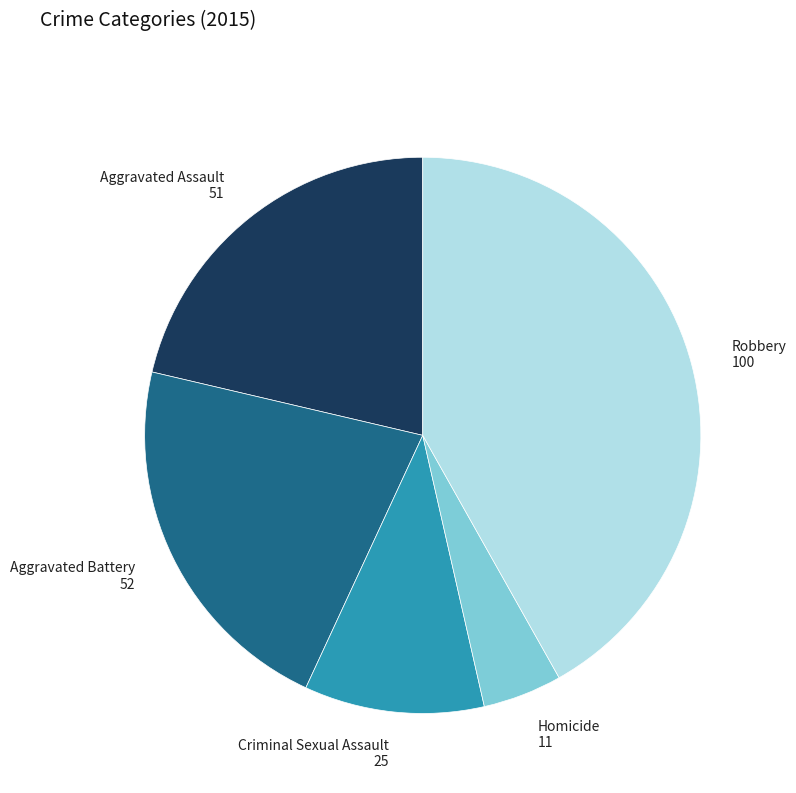

Does any single category account for the majority?

No